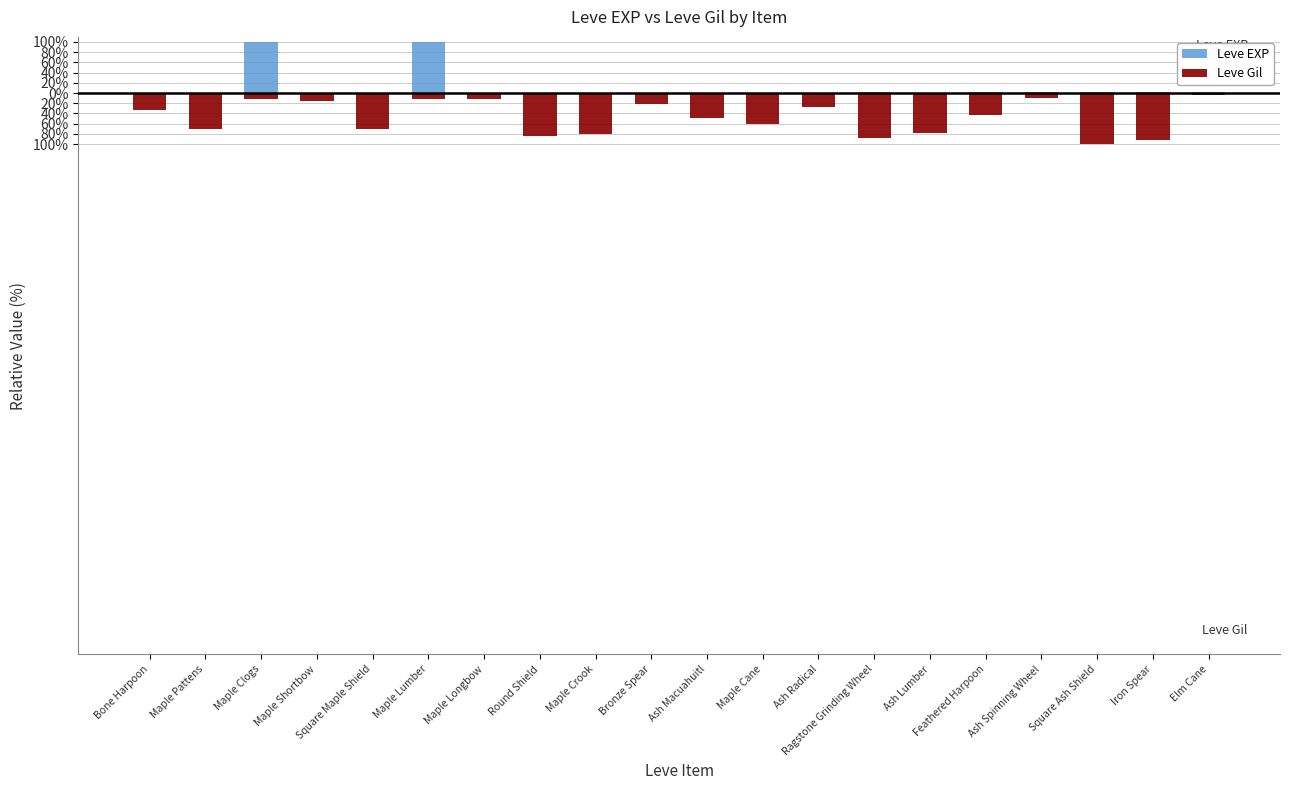

Rank the categories by Leve EXP value from highest to lowest.

Maple Clogs, Maple Lumber, Iron Spear, Ash Spinning Wheel, Elm Cane, Feathered Harpoon, Square Ash Shield, Ragstone Grinding Wheel, Round Shield, Bronze Spear, Maple Longbow, Ash Radical, Maple Cane, Ash Lumber, Maple Crook, Ash Macuahuitl, Bone Harpoon, Maple Pattens, Maple Shortbow, Square Maple Shield